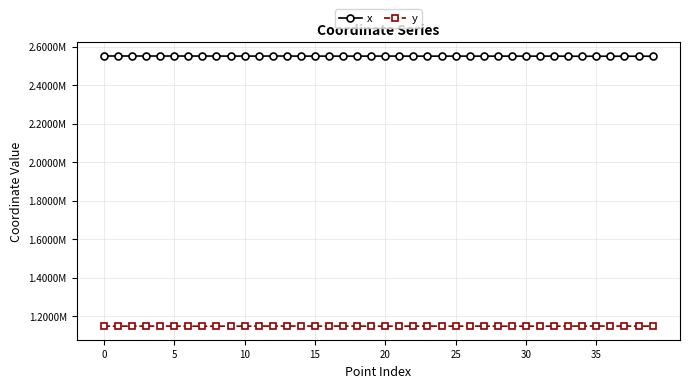

What is the label of the 36th point from the left?

35